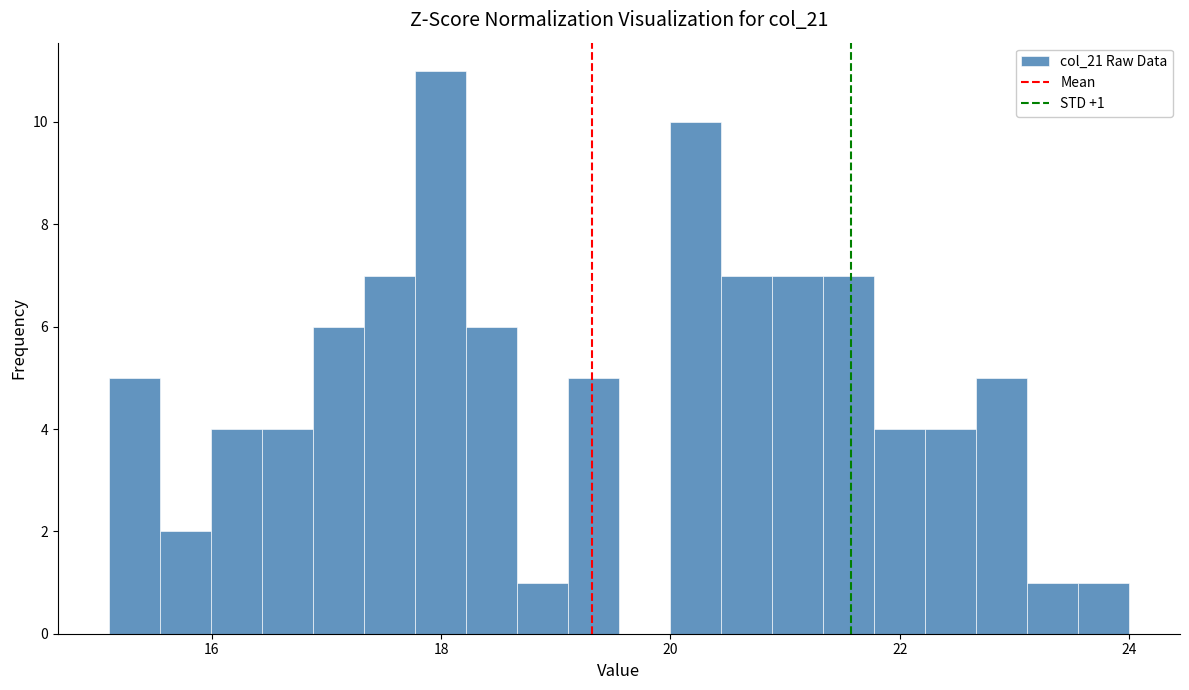

Read against the x-axis, roughly where is the centre of the tallest bar?

18.0